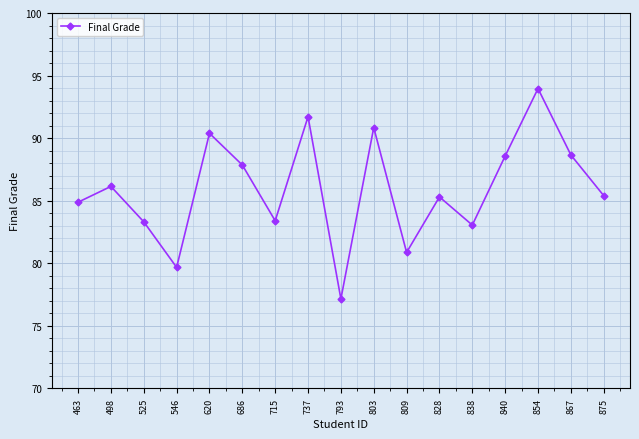

Where is the first local maximum?

498